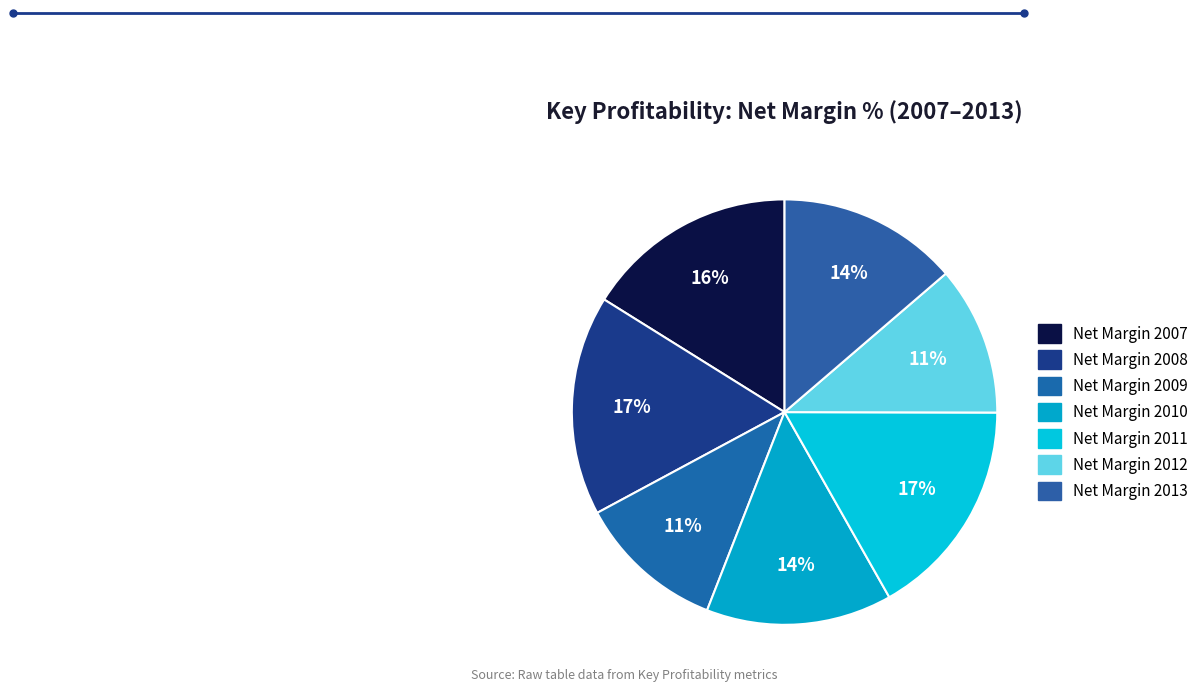

Rank the categories by value from highest to lowest.

Net Margin 2011, Net Margin 2008, Net Margin 2007, Net Margin 2010, Net Margin 2013, Net Margin 2012, Net Margin 2009